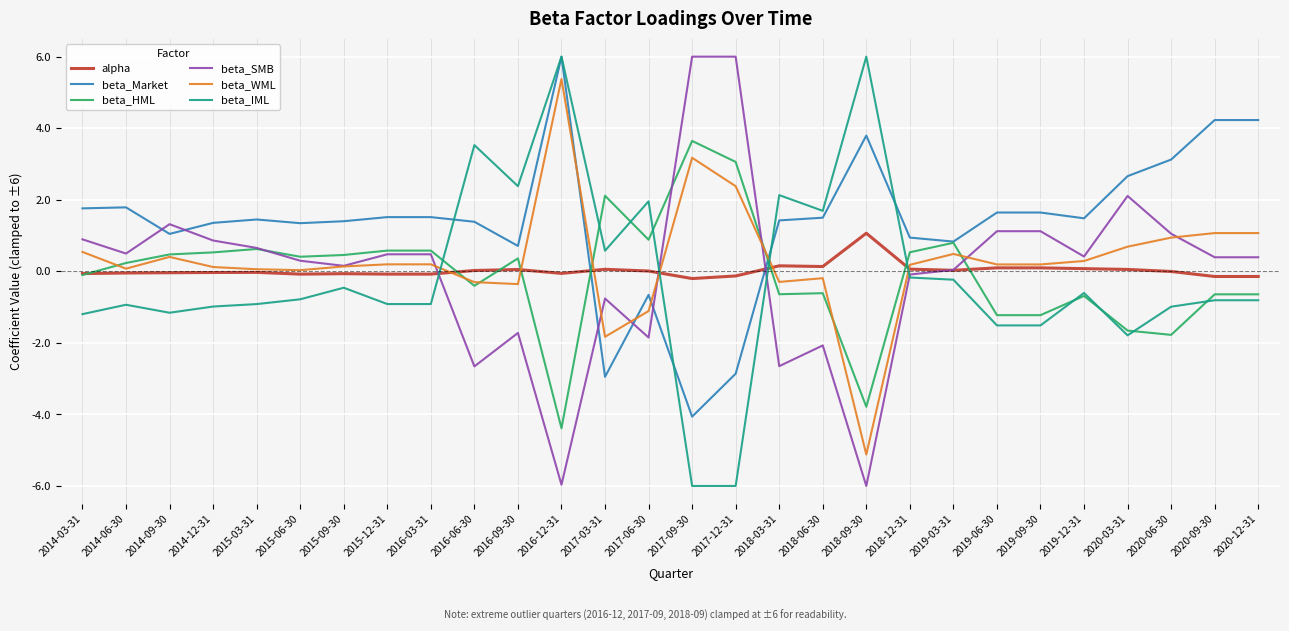

What is the difference between the second highest and minimum values in the beta_HML series?

7.4